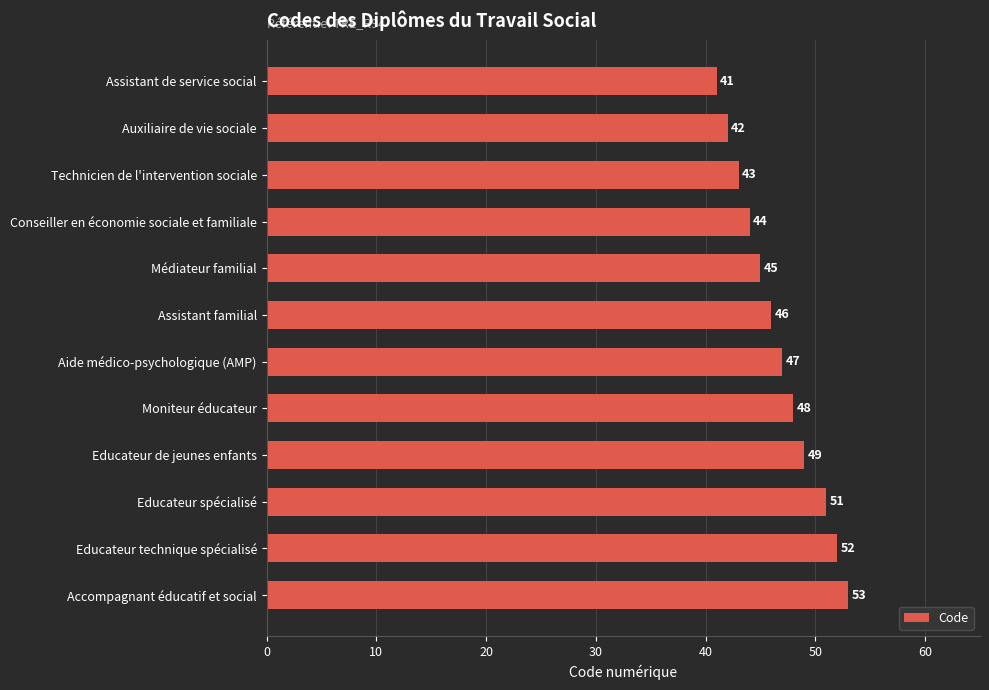

Count the number of data series in this chart.

1